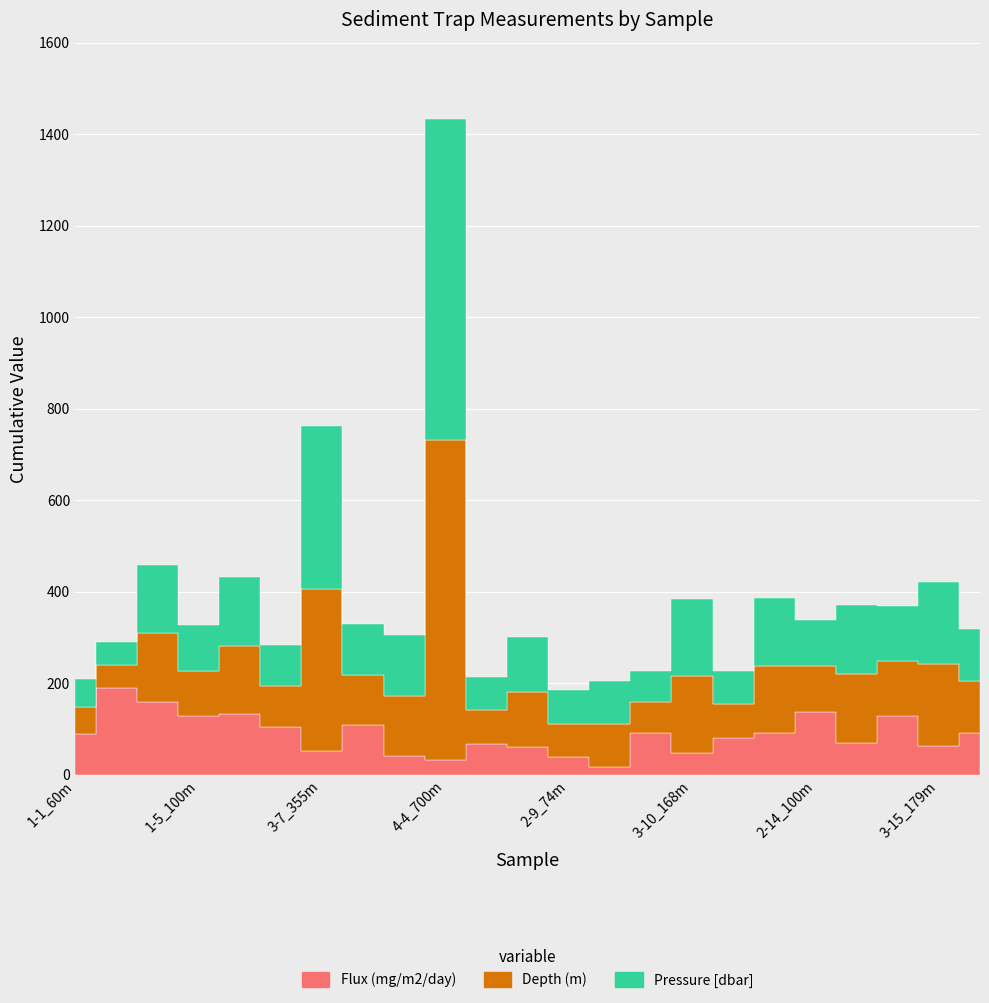

At which category is the sum across all series the highest?

4-4_700m